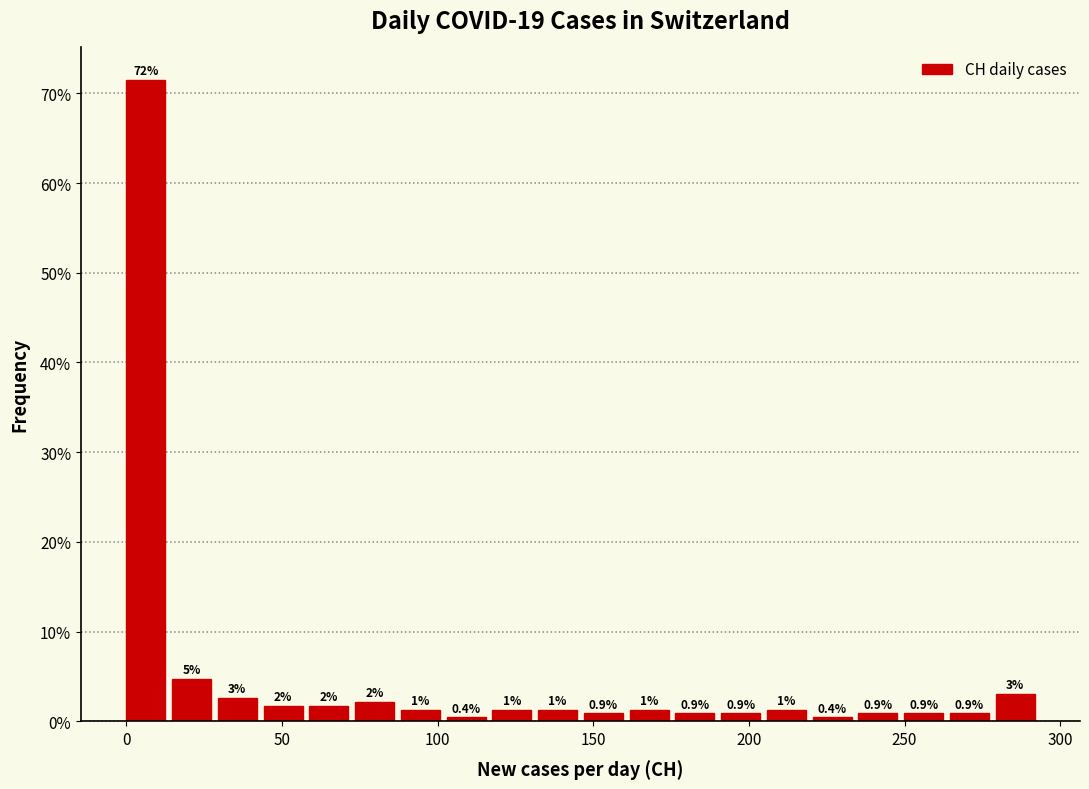

Read against the x-axis, roughly where is the centre of the tallest bar?

5